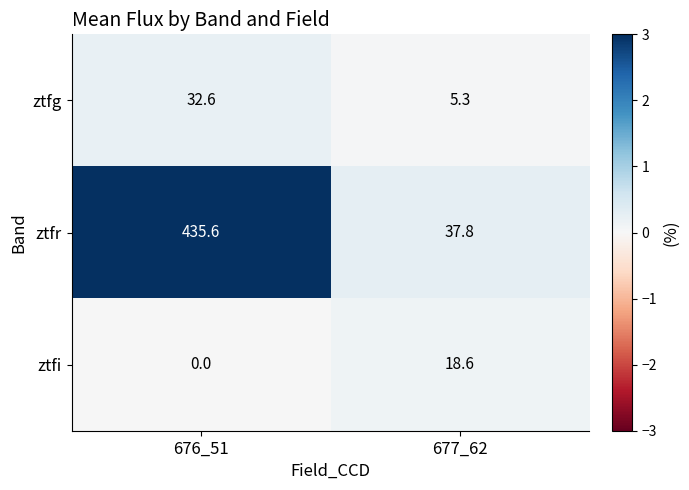

What is the approximate value of ztfr at 676_51?

435.6